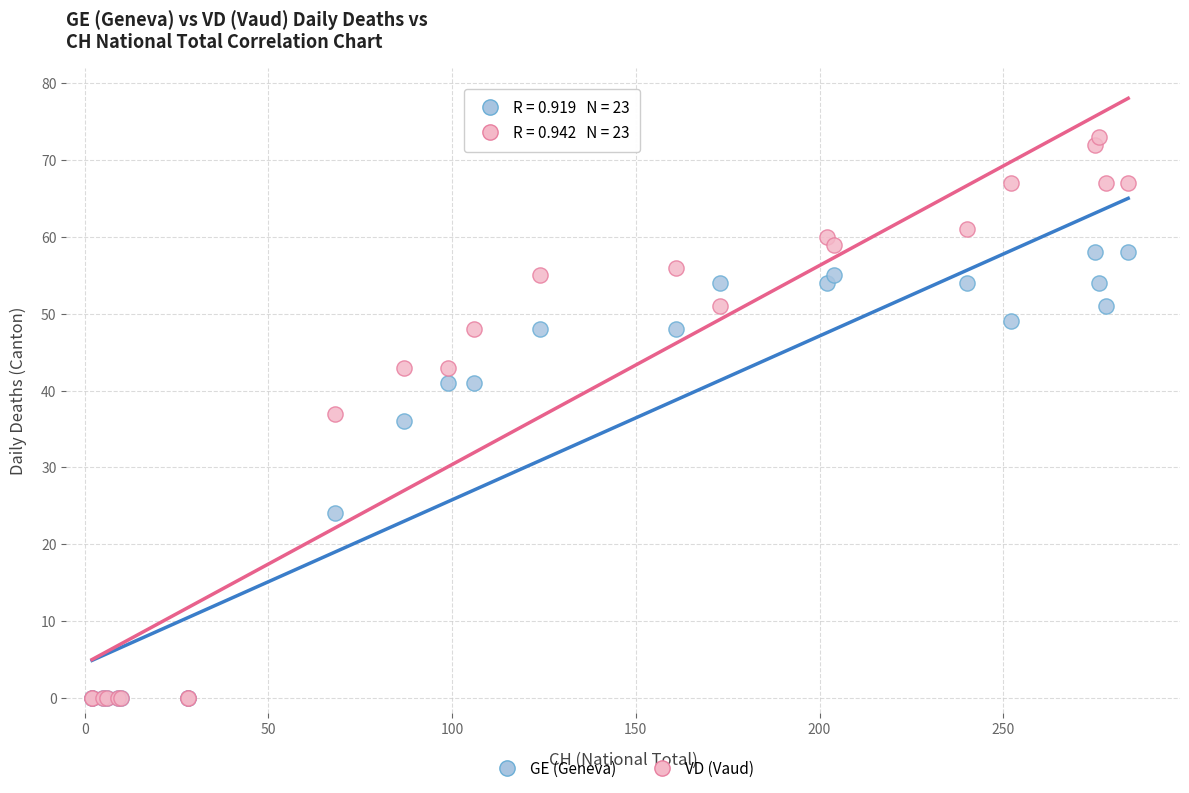

In the GE (Geneva) series, what Y value is closest to 29?

24